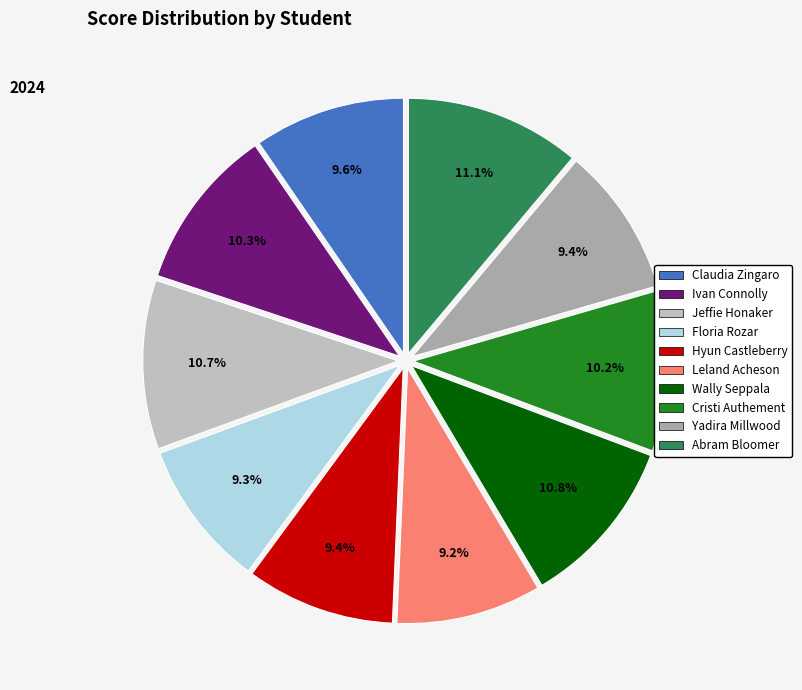

Is Leland Acheson the majority of the pie?

No